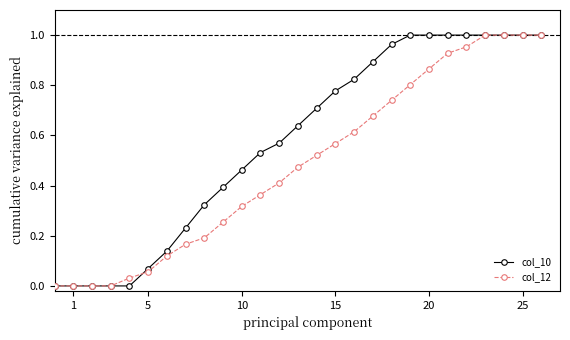

Count the number of categories in the chart.

27